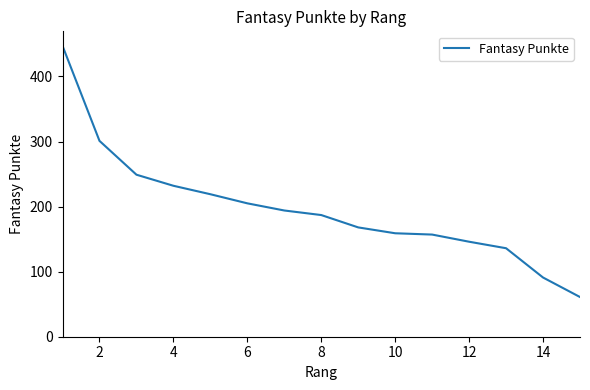

What is the maximum value shown in the chart?

447